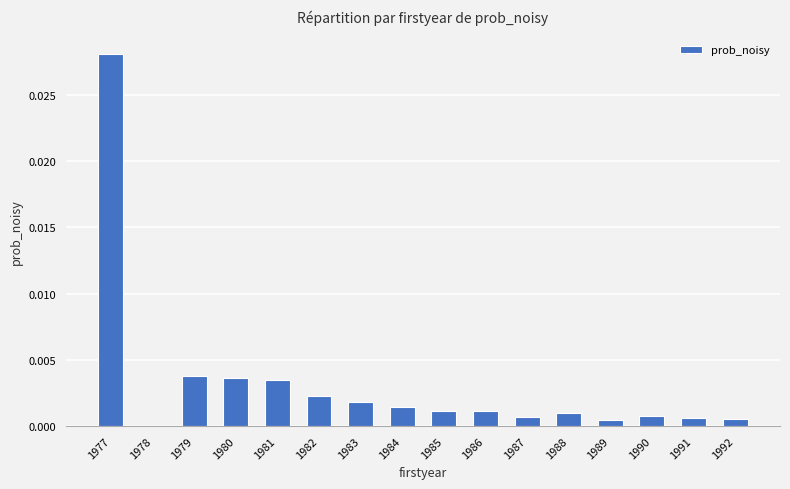

True or false: the data shows 0.0 at 1981.

True